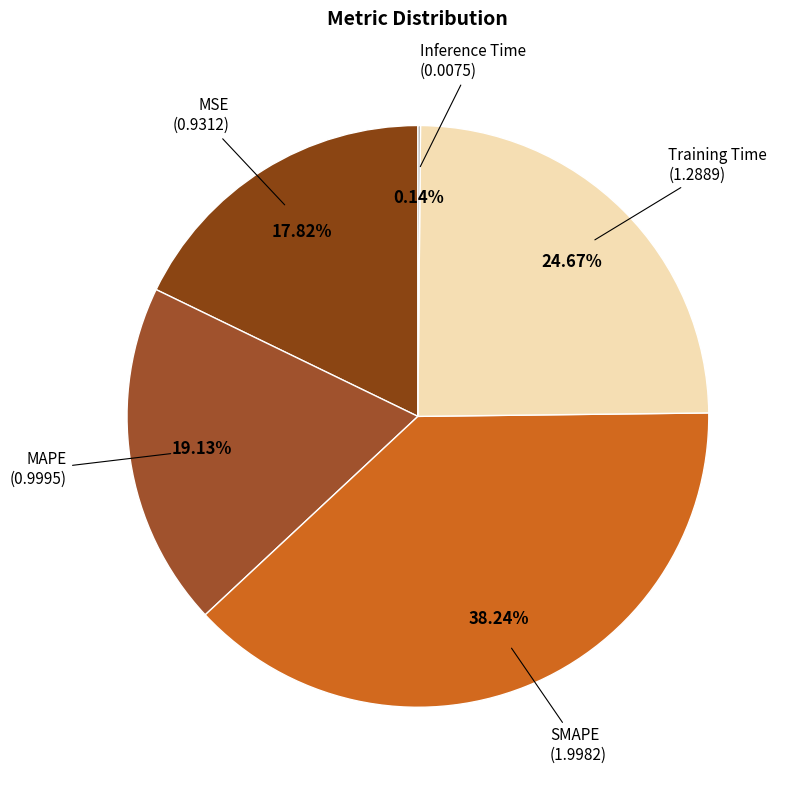

Which category has the biggest portion of the pie?

SMAPE